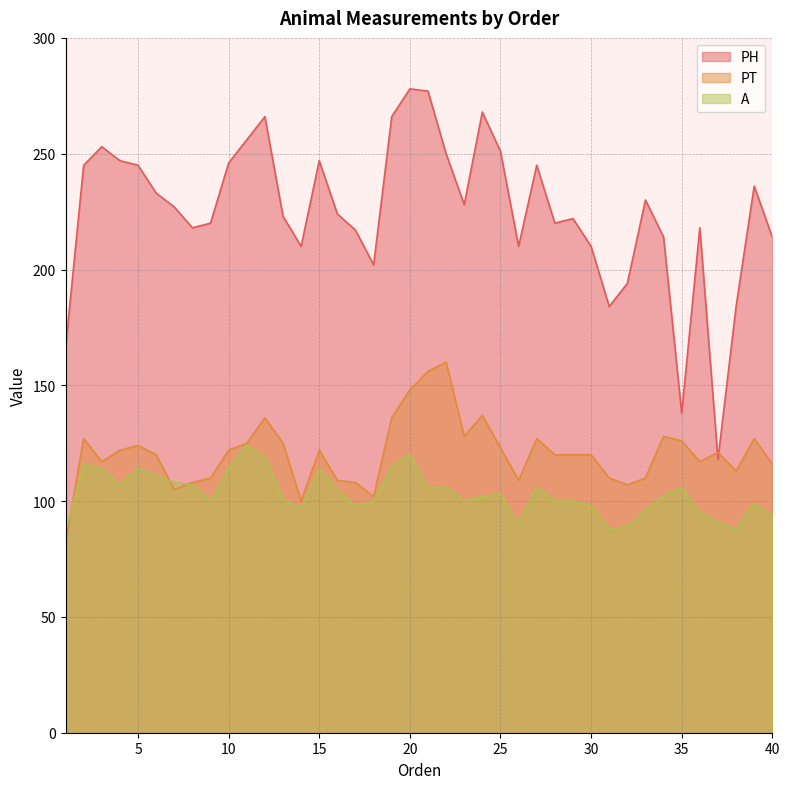

What is the sum of all PT values?

4823